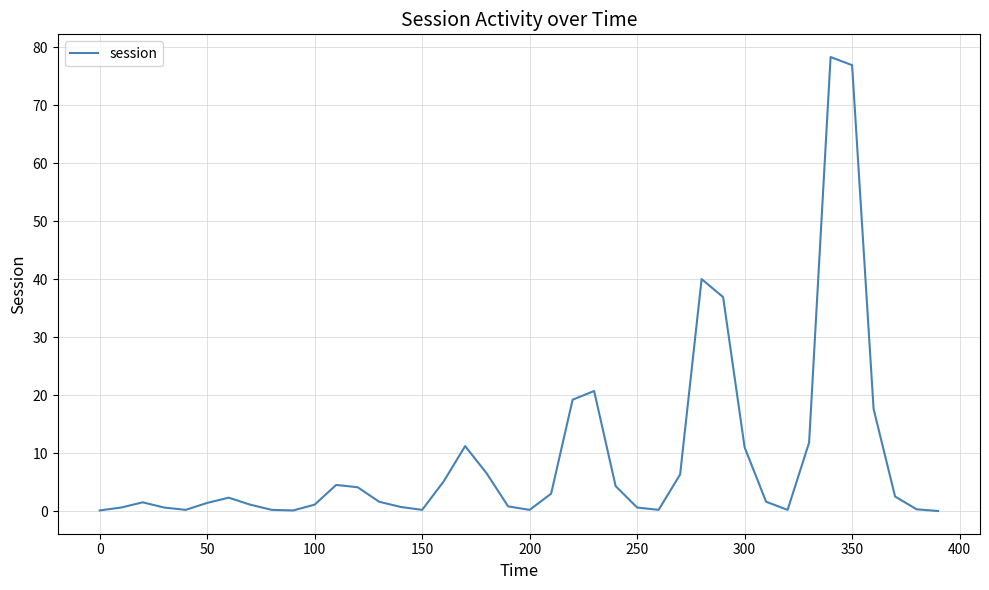

What is the difference between the maximum and minimum values?

78.3